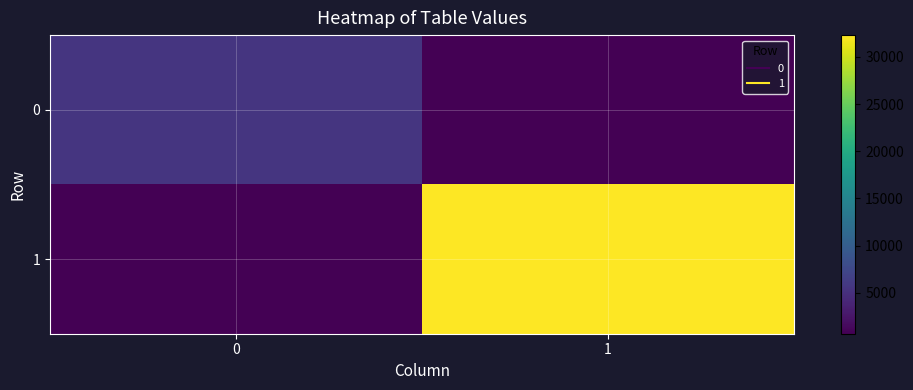

Which series changed the most between 0 and 1?

1